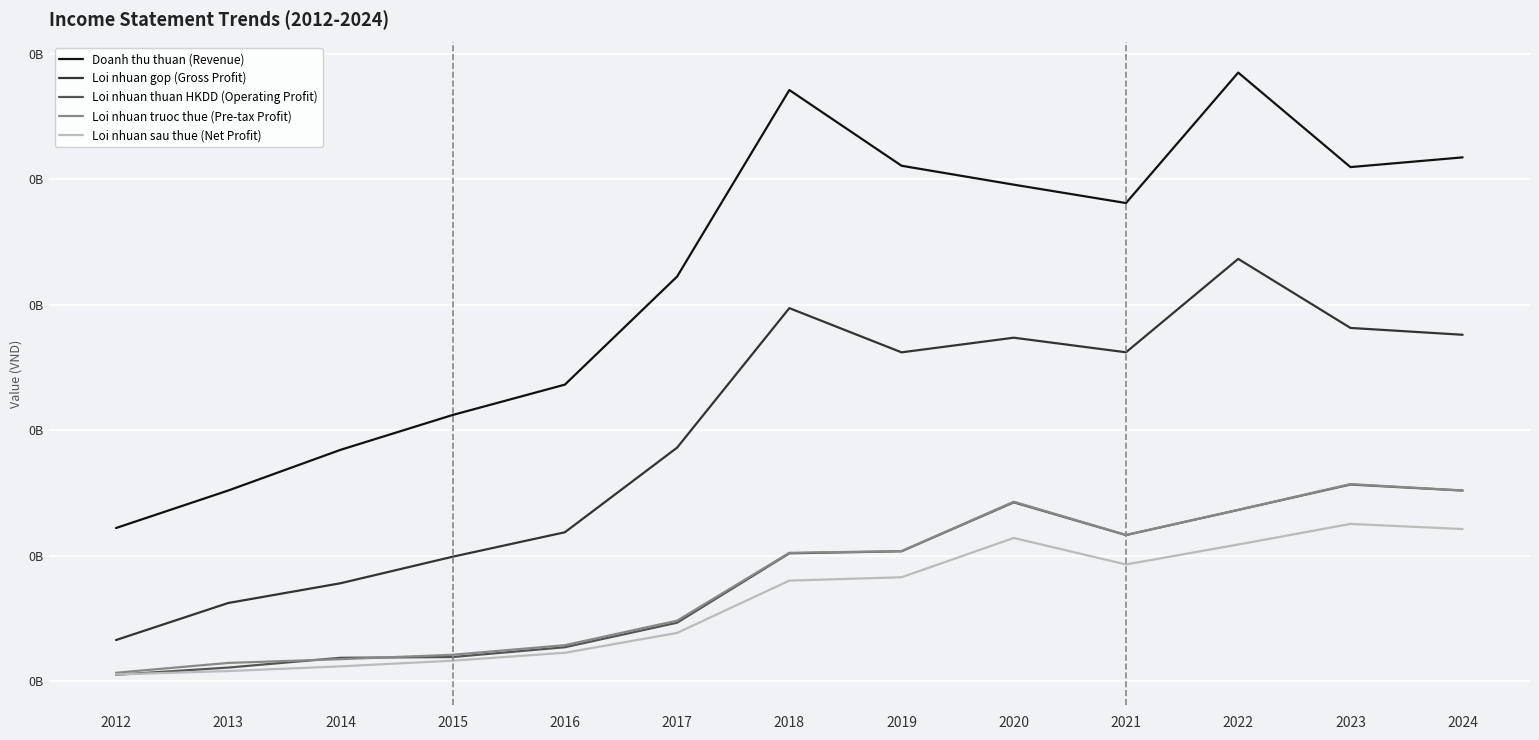

Rank the series at 2023 from lowest to highest value.

Loi nhuan sau thue (Net Profit), Loi nhuan thuan HKDD (Operating Profit), Loi nhuan truoc thue (Pre-tax Profit), Loi nhuan gop (Gross Profit), Doanh thu thuan (Revenue)